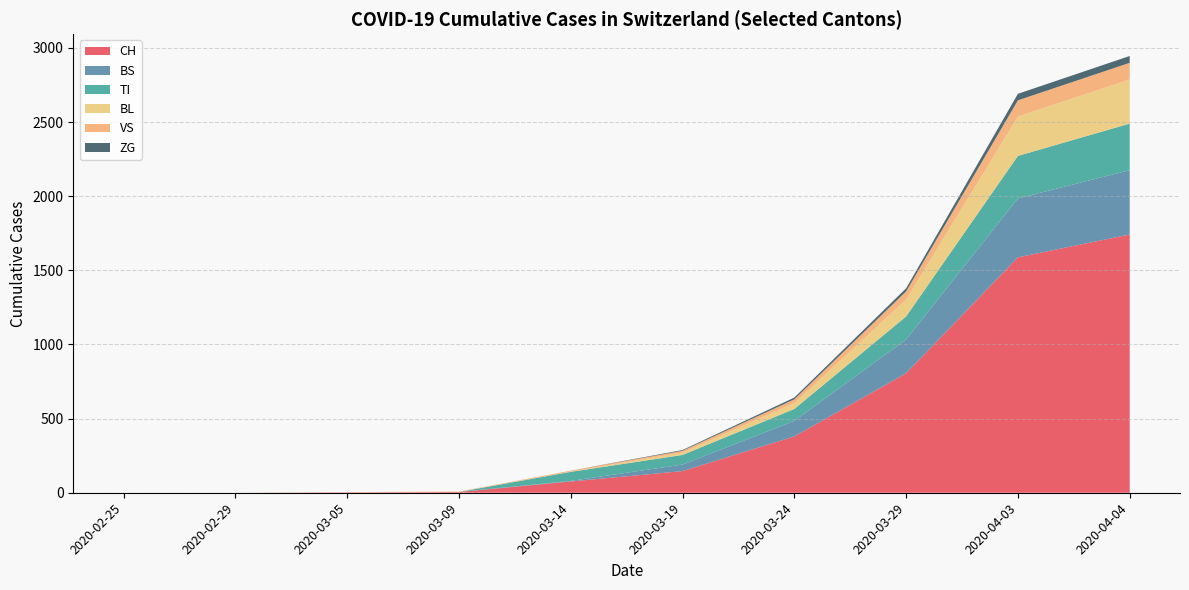

What is the maximum value for CH?

1742